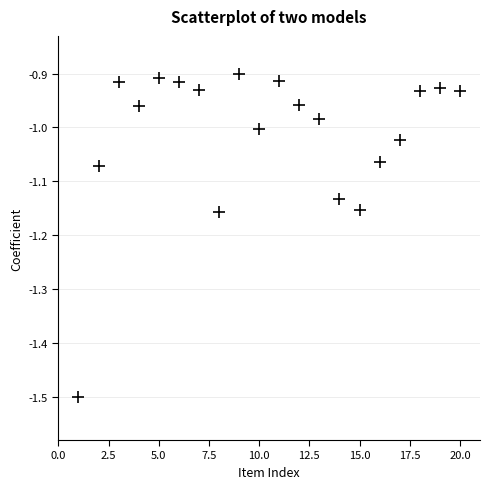

What is the range of X values (max minus min)?

19.0